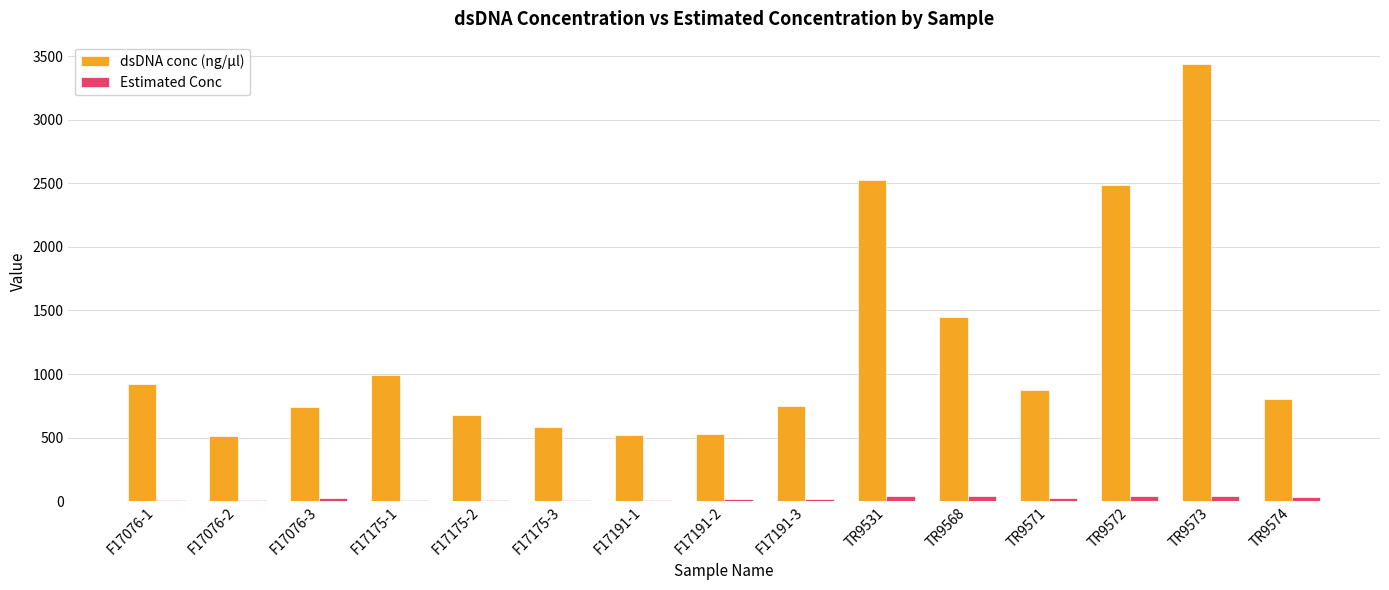

Between F17175-1 and TR9573, which series saw the biggest shift?

dsDNA conc (ng/µl)